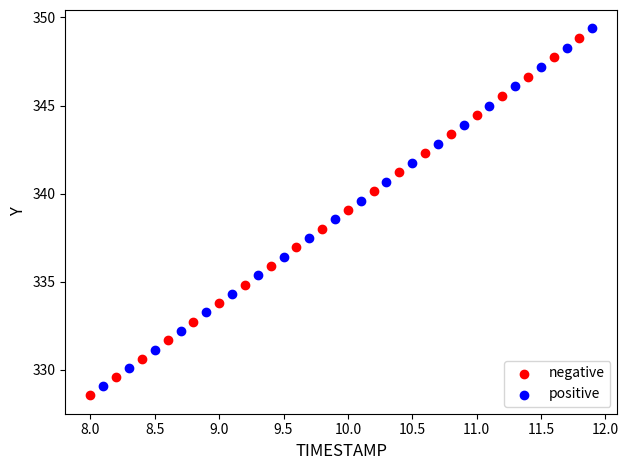

Which series has the largest Y range (max minus min)?

positive